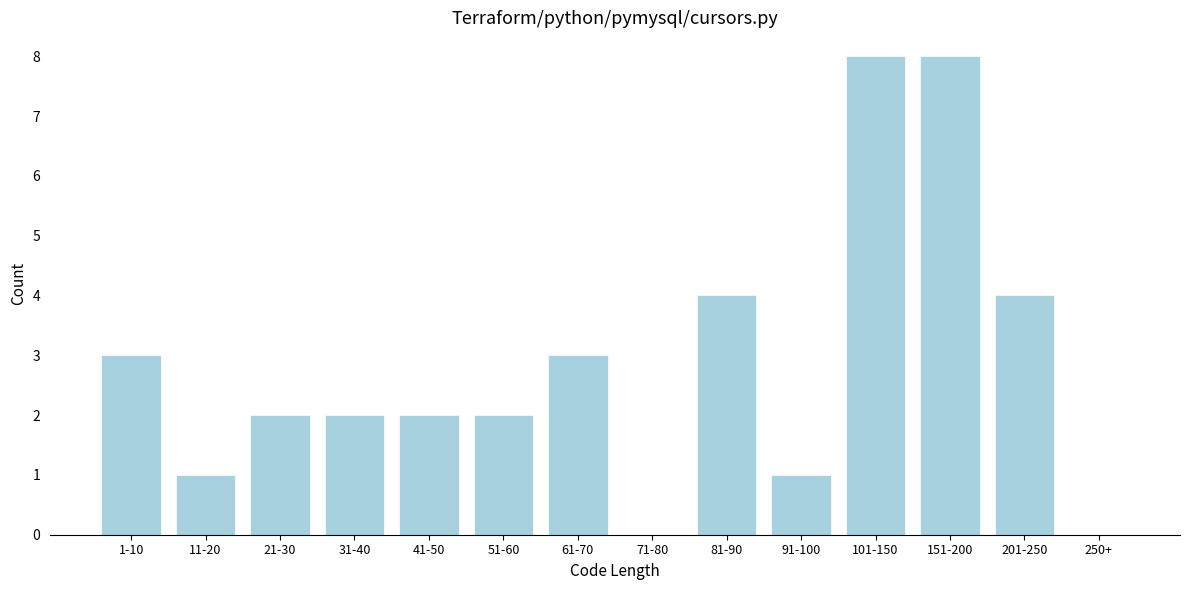

Reading right to left, what are all the values shown in this chart?

250+=0	201-250=4	151-200=8	101-150=8	91-100=1	81-90=4	71-80=0	61-70=3	51-60=2	41-50=2	31-40=2	21-30=2	11-20=1	1-10=3